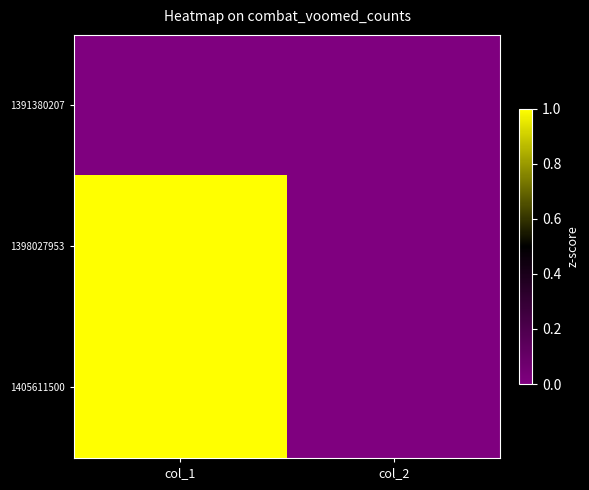

Which label corresponds to the largest value in the chart?

col_1